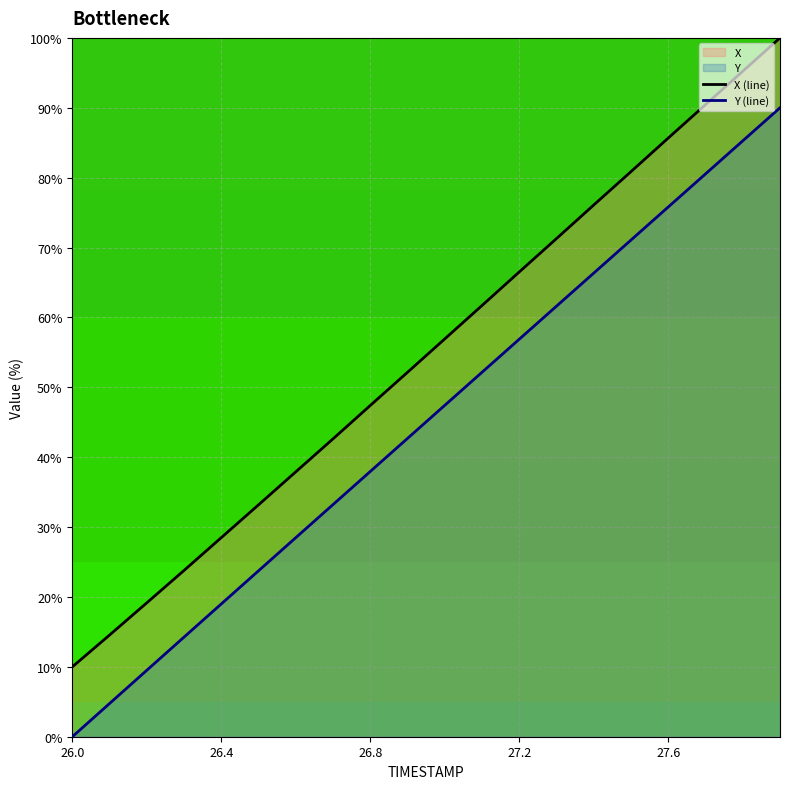

What is the greatest value displayed?

100.0